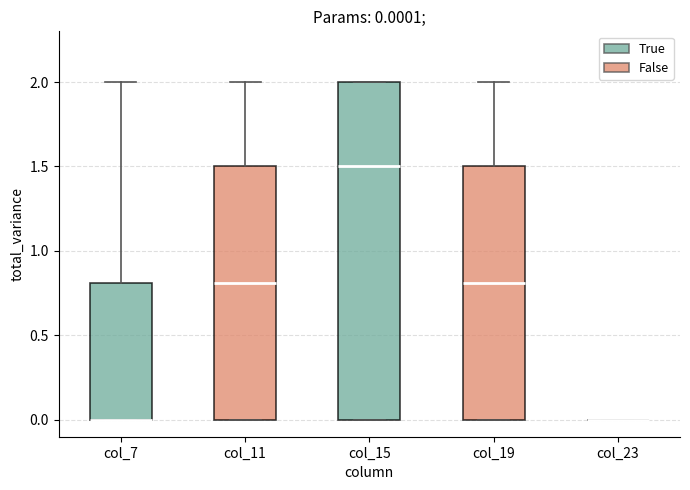

Which box is the tallest, from its lower edge to its upper edge?

col_15